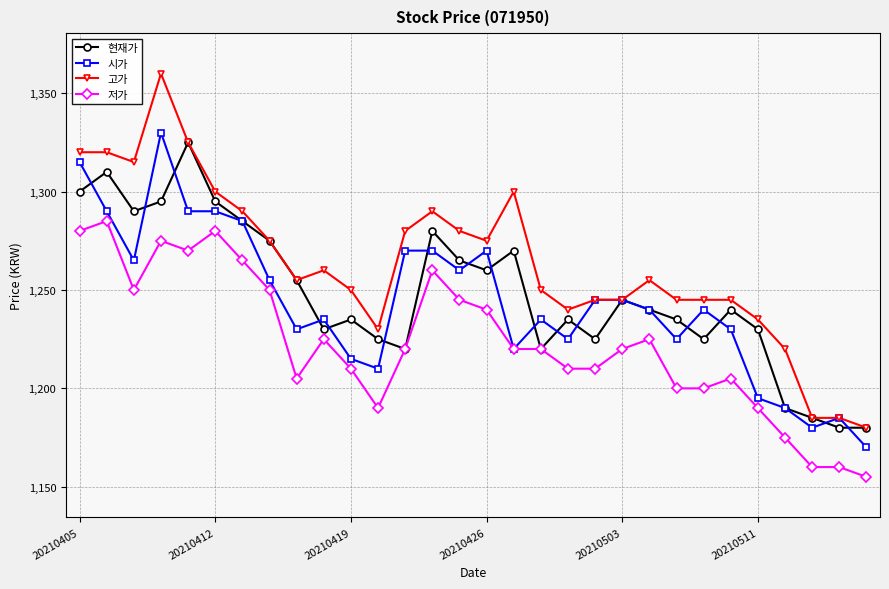

True or false: 시가 has more than 2 interior local peaks.

True